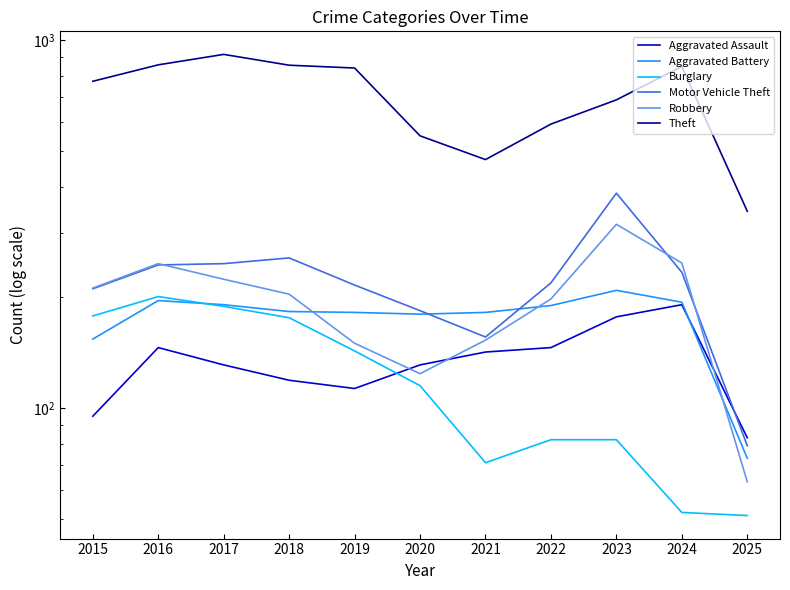

Which series has the largest total across all categories?

Theft